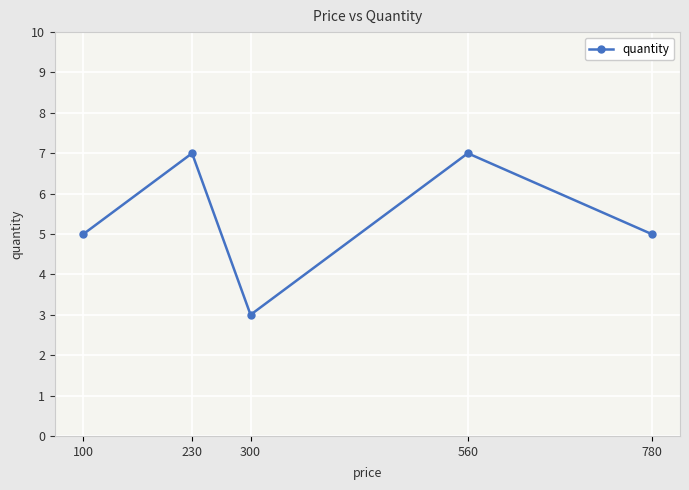

Reading left to right, list all the values displayed in this chart.

100=5	230=7	300=3	560=7	780=5